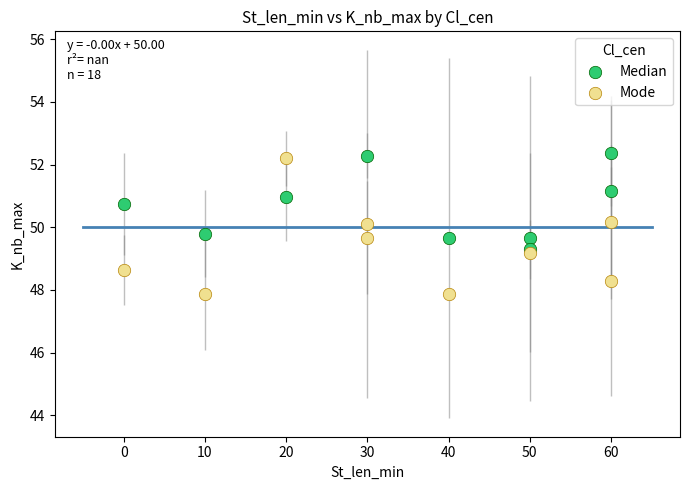

Which series has the largest Y range (max minus min)?

Mode